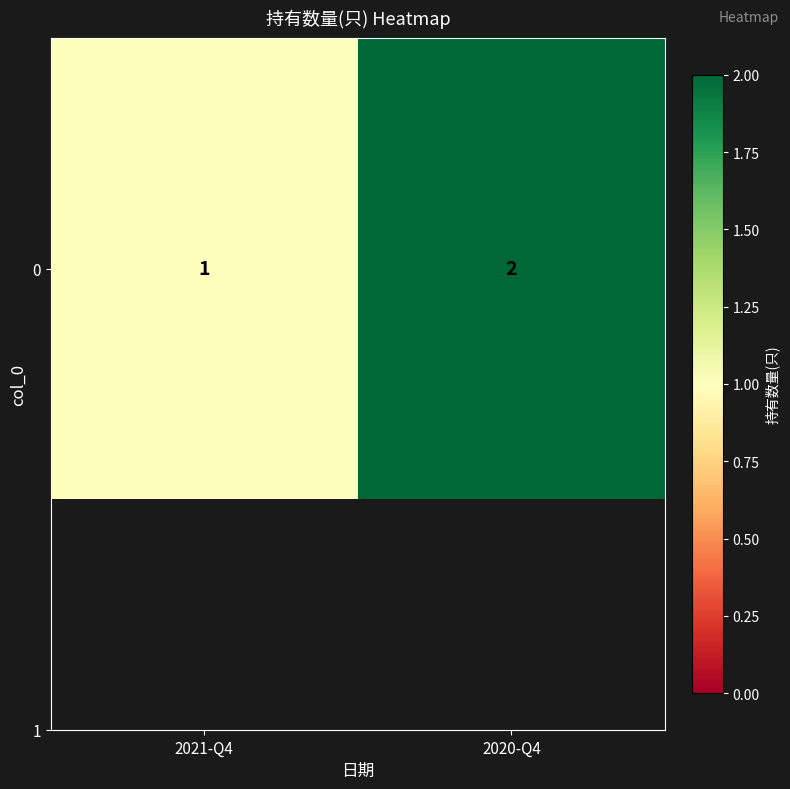

Is it true that the value at 2020-Q4 is 2?

True